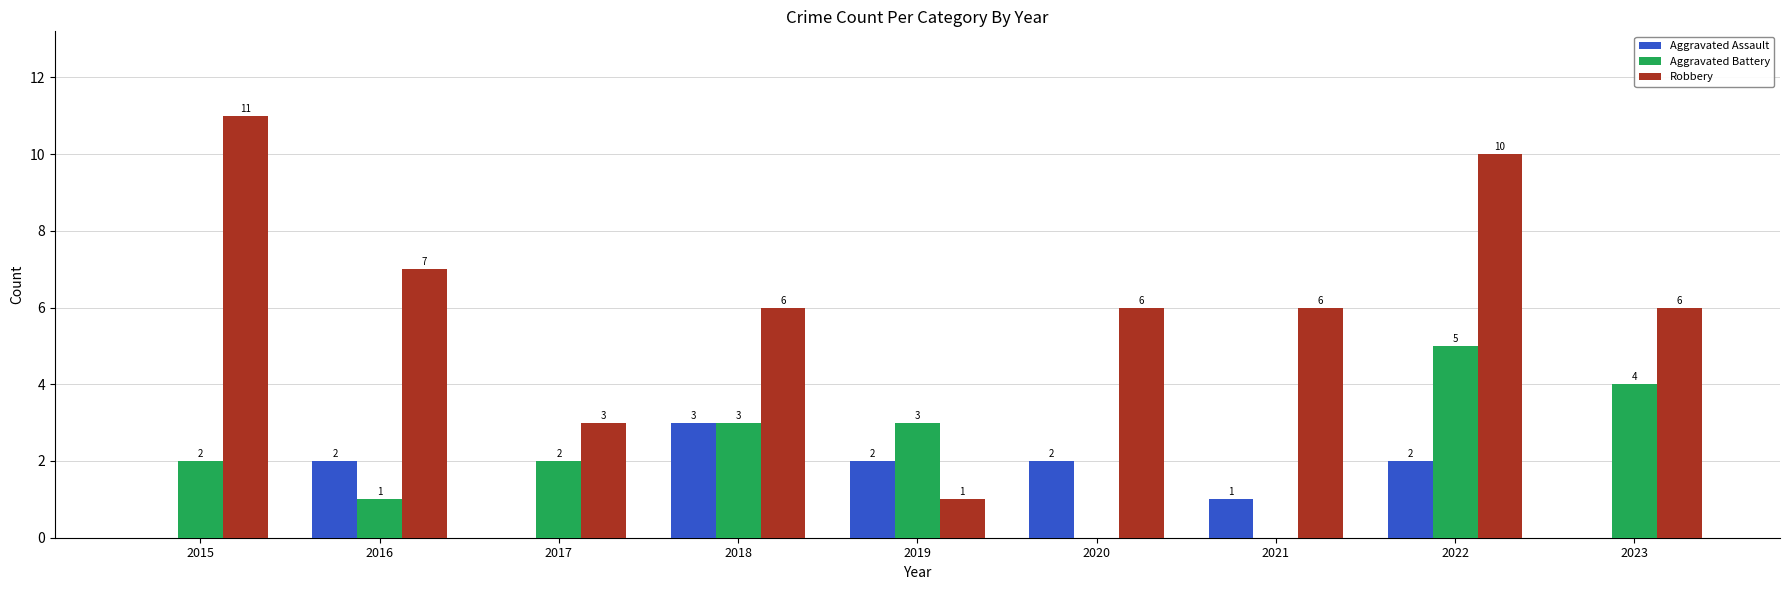

At which category is the sum across all series the highest?

2022